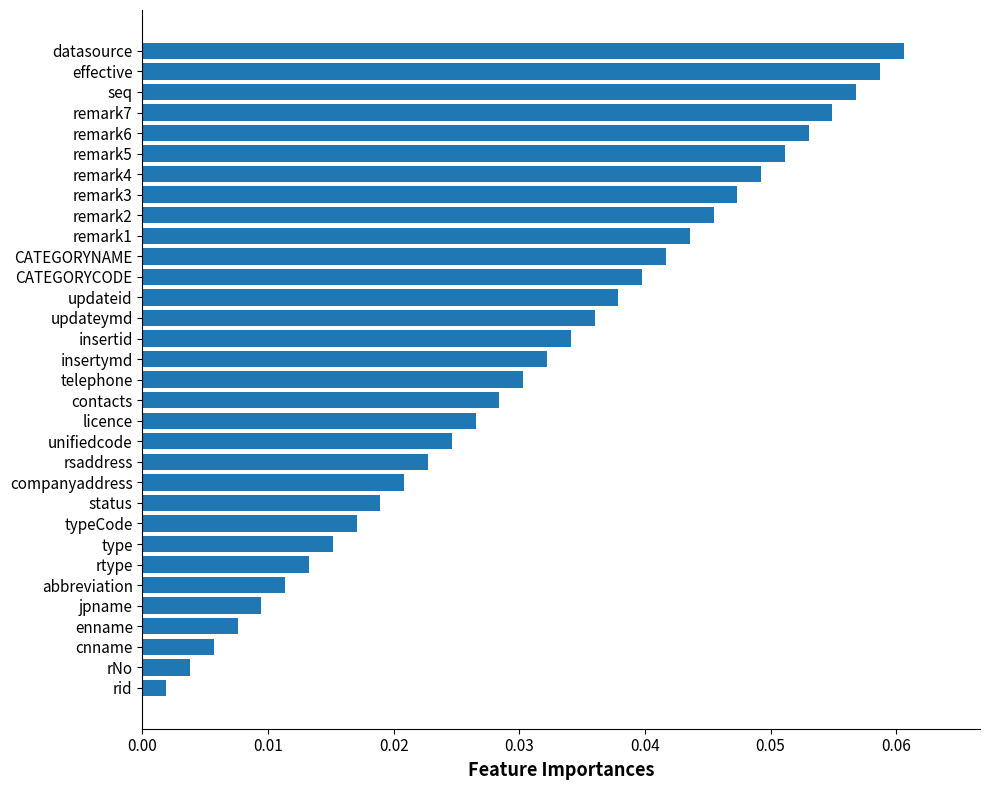

Rank the categories by value from lowest to highest.

rid, rNo, cnname, enname, jpname, abbreviation, rtype, type, typeCode, status, companyaddress, rsaddress, unifiedcode, licence, contacts, telephone, insertymd, insertid, updateymd, updateid, CATEGORYCODE, CATEGORYNAME, remark1, remark2, remark3, remark4, remark5, remark6, remark7, seq, effective, datasource